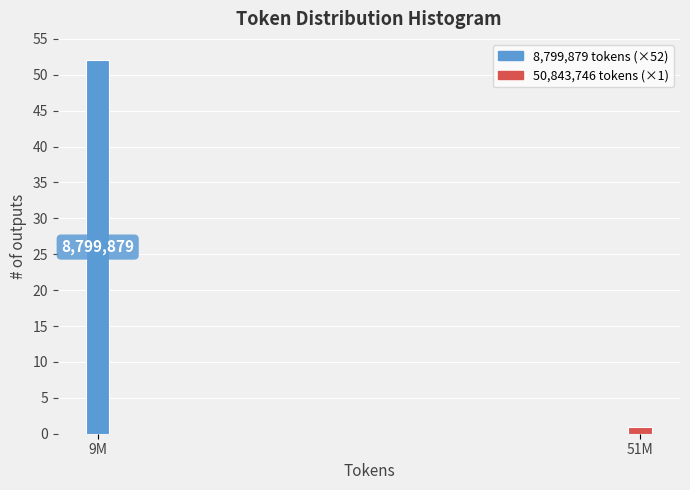

Are the bars horizontal?

No